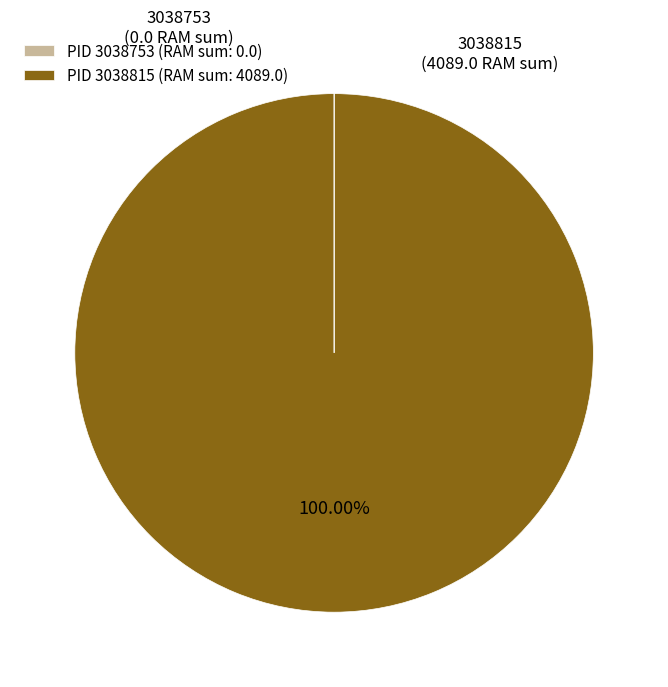

To the nearest percent, what percentage of the pie is 3038815?

100%